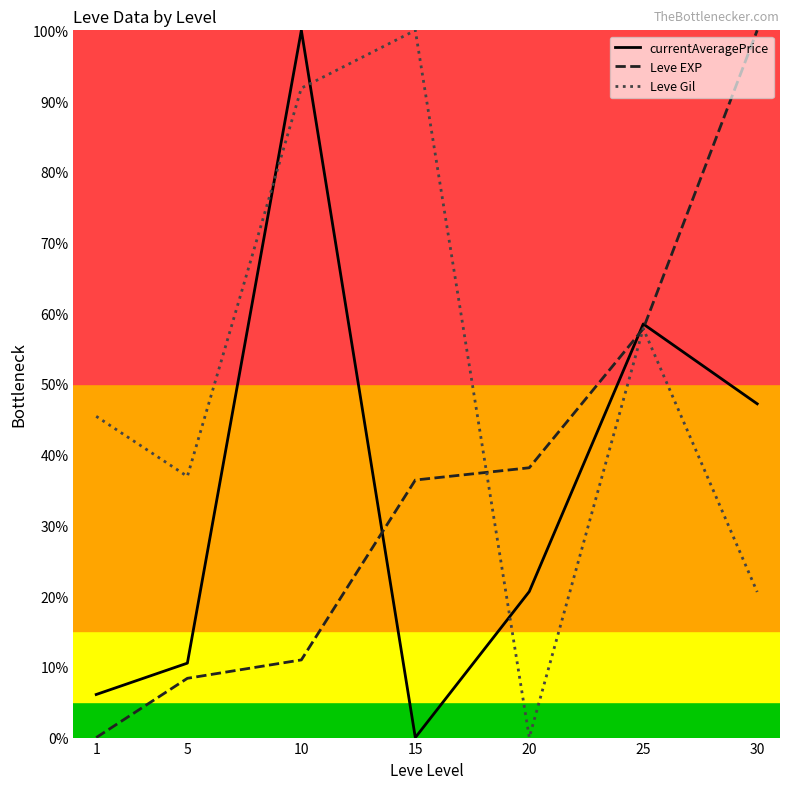

What is the difference between the highest and lowest values at 5?

28.5